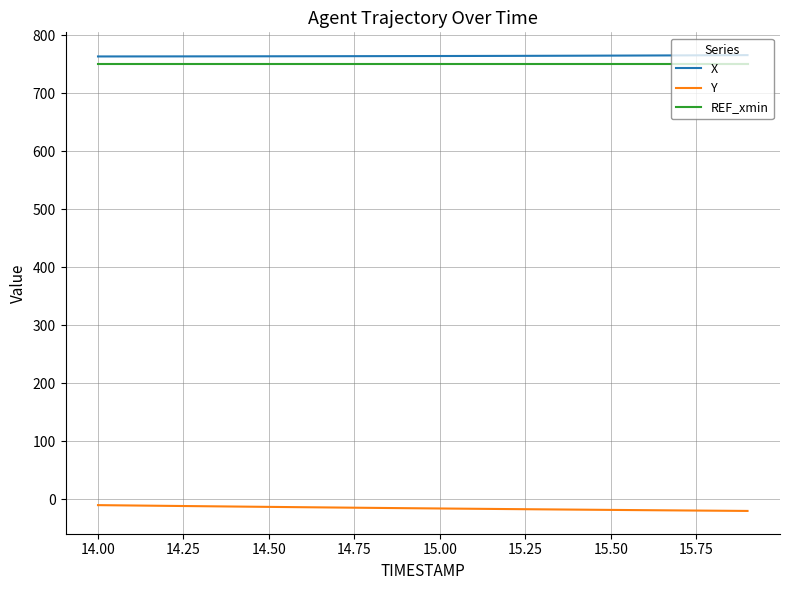

Which series has the largest total across all categories?

X